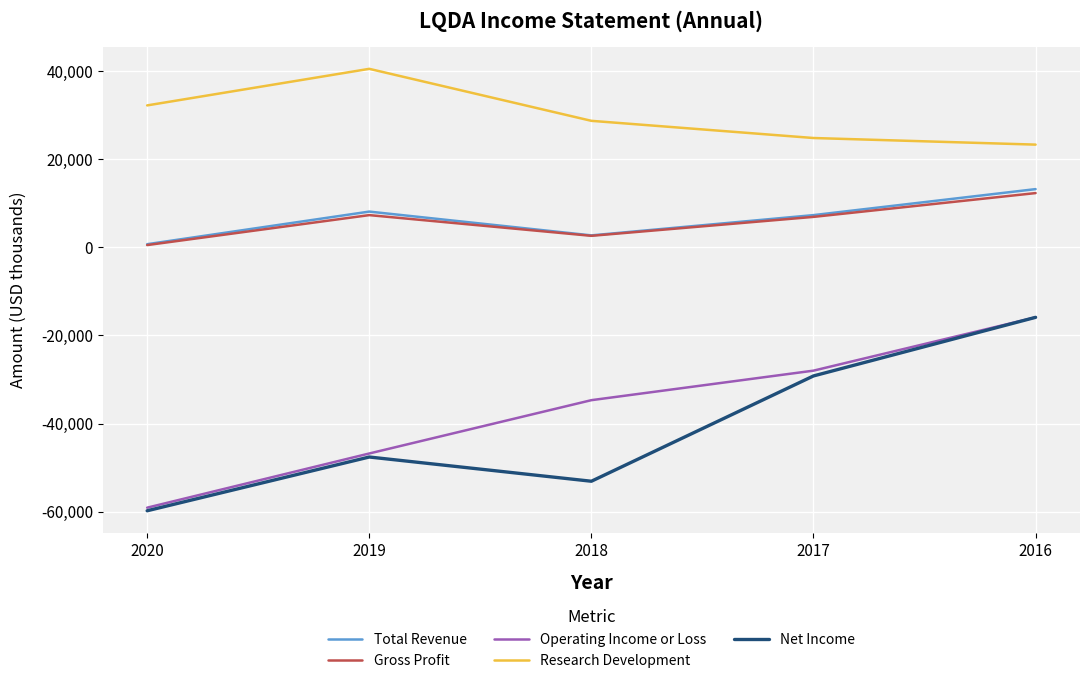

What are all the series names shown in the legend?

Total Revenue, Gross Profit, Operating Income or Loss, Research Development, Net Income